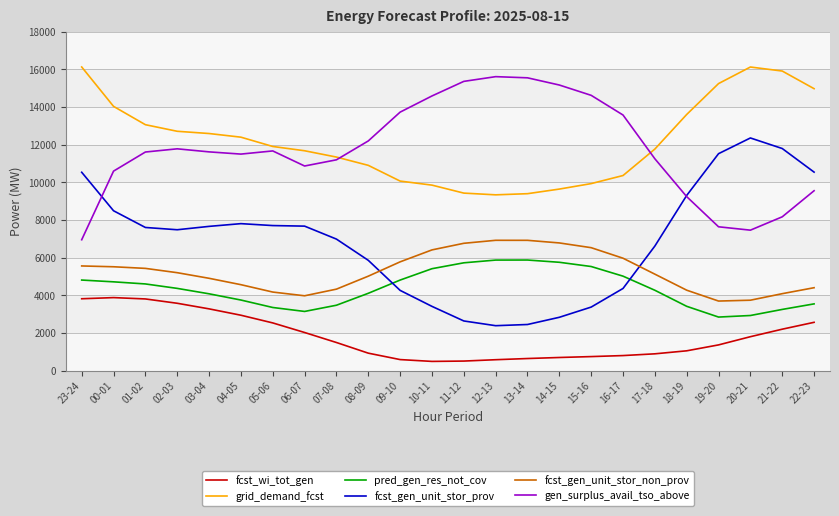

How many lines are shown in the chart?

6